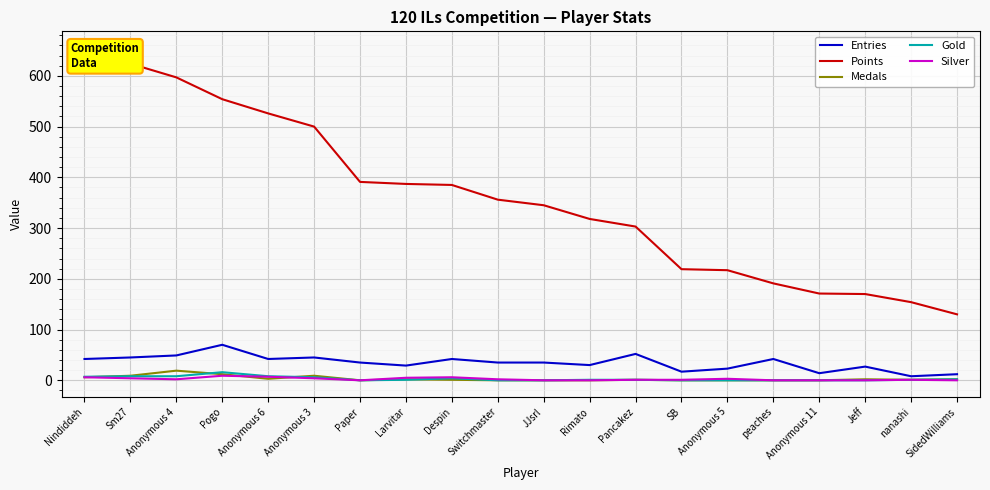

What is the difference between the maximum and minimum values in the Silver series?

9